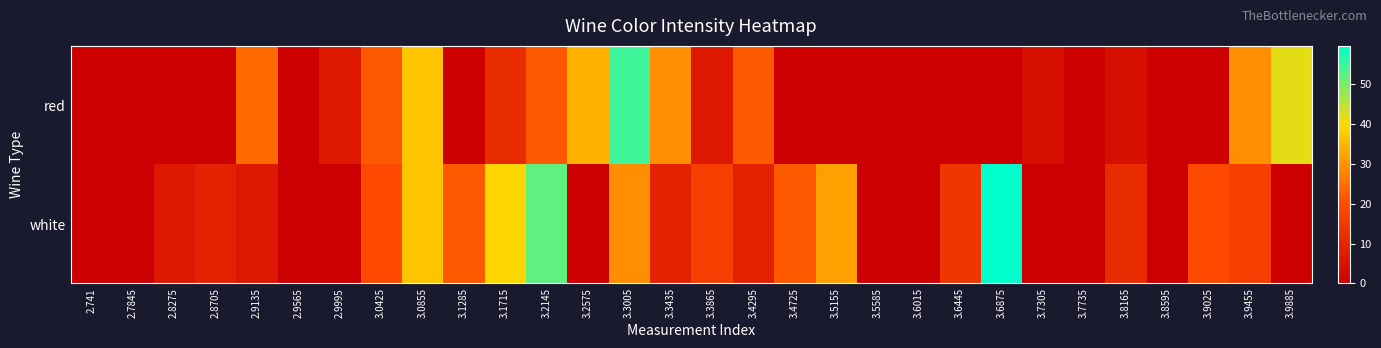

How many series are shown in this chart?

2